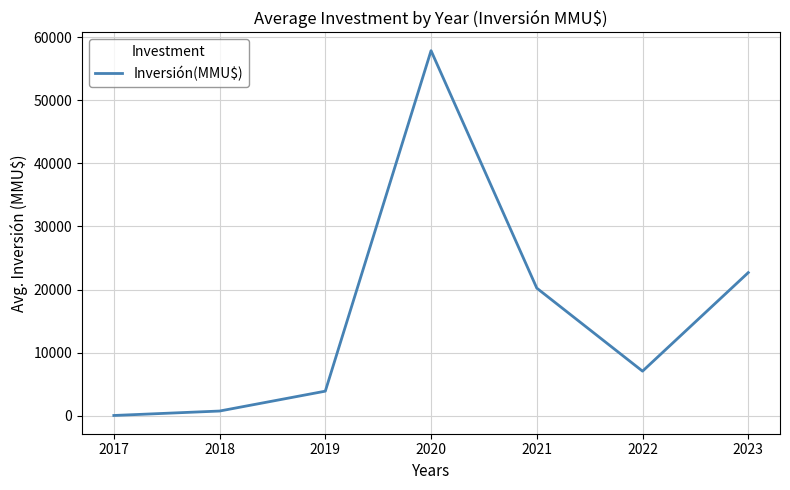

Which has a higher value, 2021 or 2022?

2021